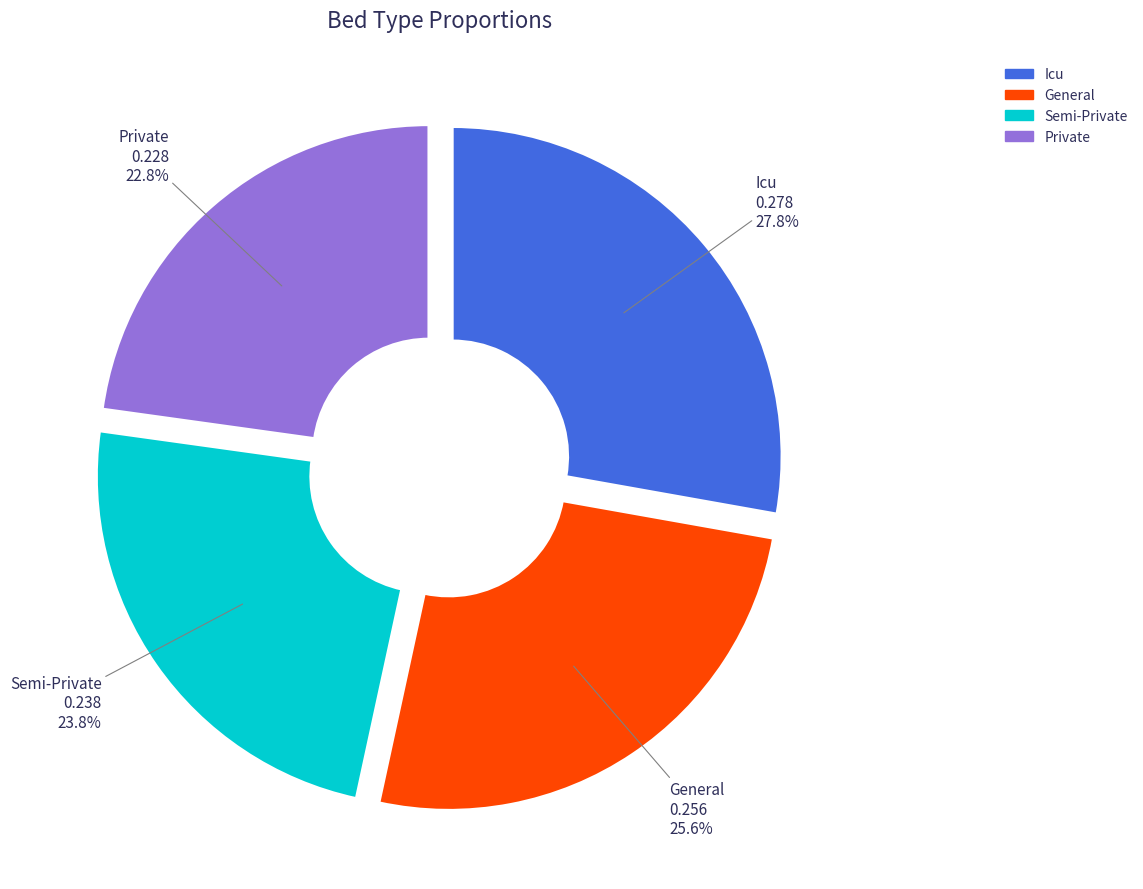

What percentage is the Icu slice, to the nearest percent?

28%